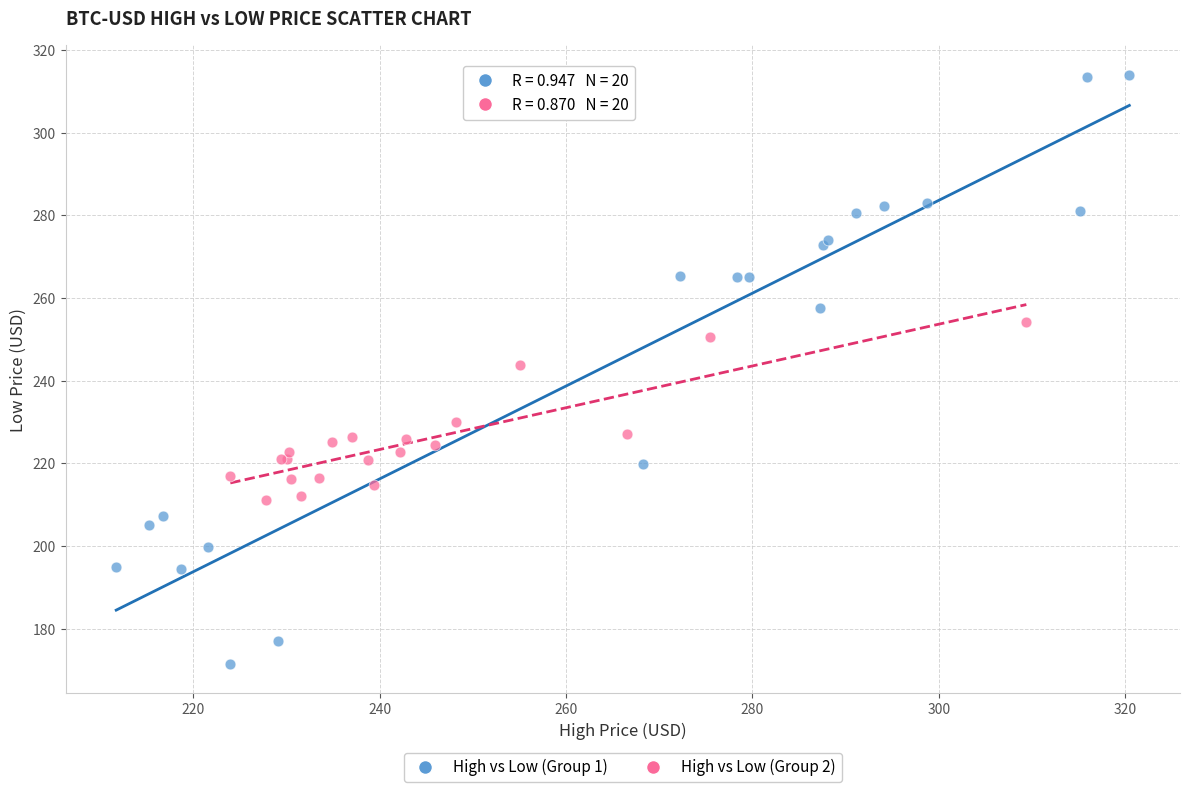

What are all the series names shown in the legend?

High vs Low (Group 1), High vs Low (Group 2)